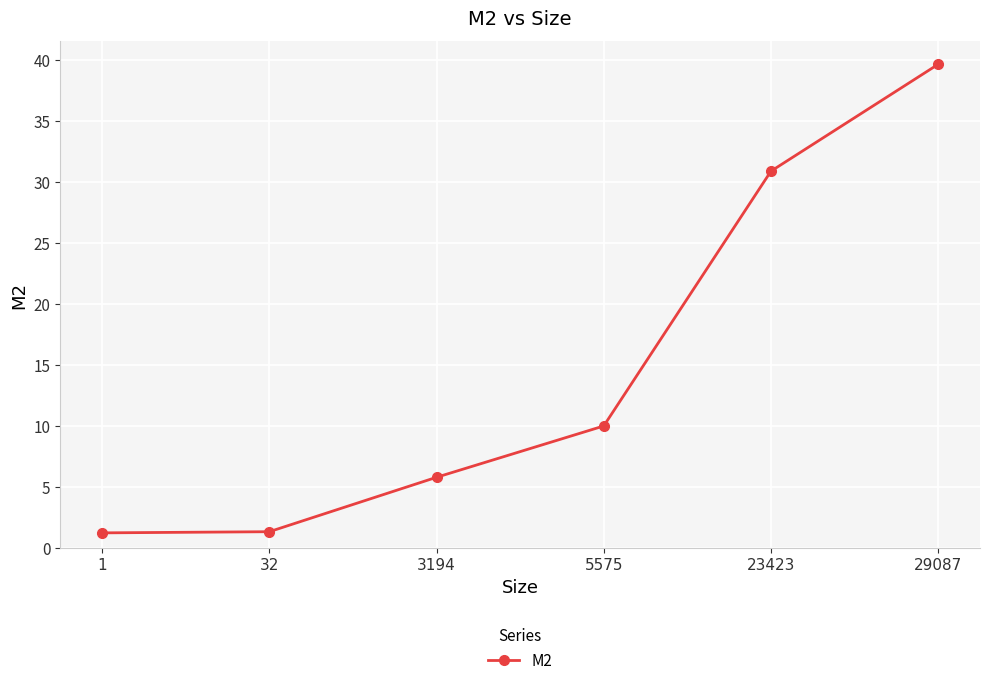

What is the change in value from 32 to 5575?

+8.7